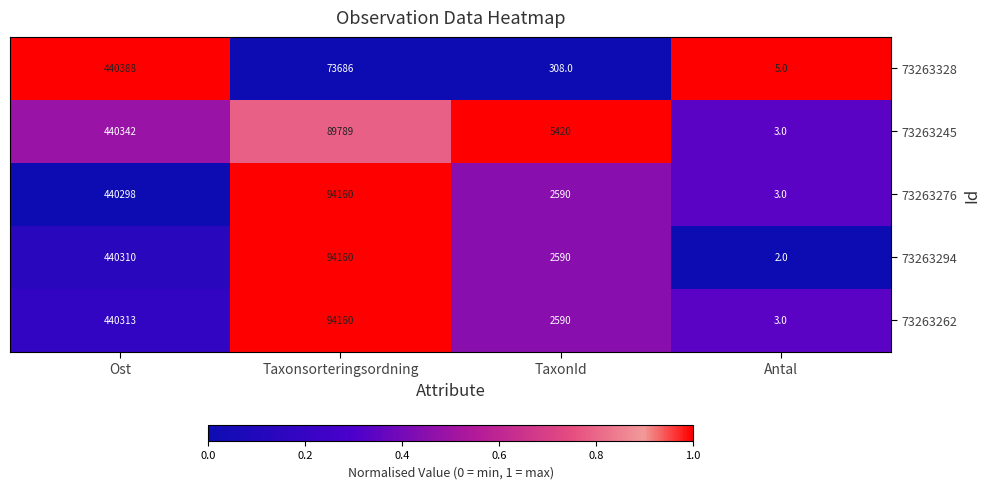

List the labels in order of 73263328 value, smallest first.

Antal, TaxonId, Taxonsorteringsordning, Ost